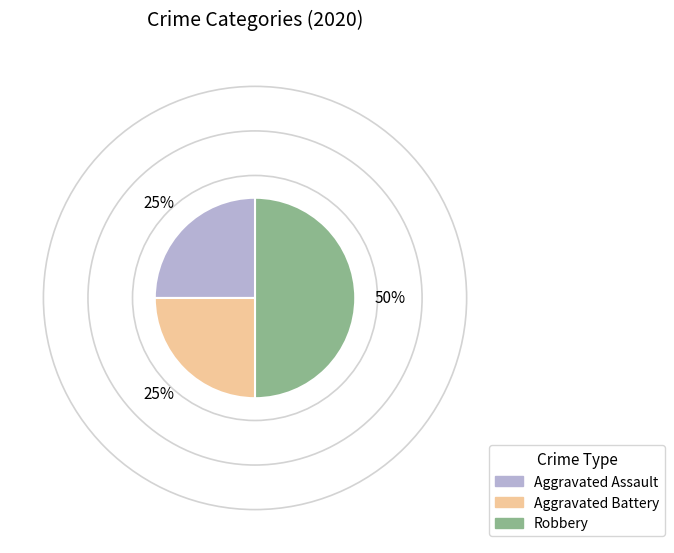

To the nearest percent, what portion does Robbery represent?

50%